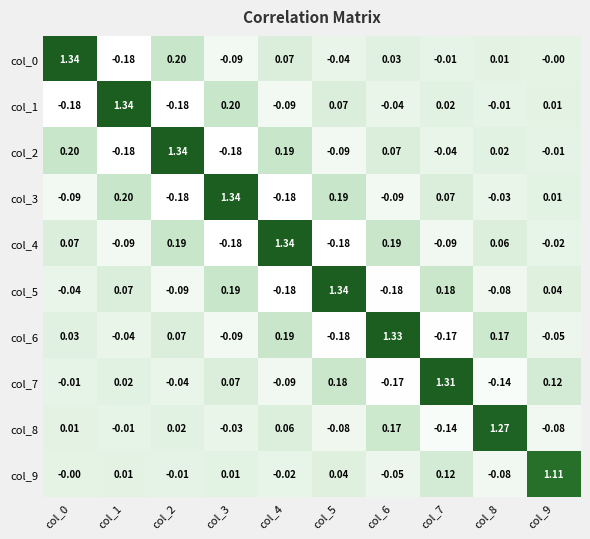

Is the value of col_3 at col_8 greater than the value of col_7 at col_5?

No